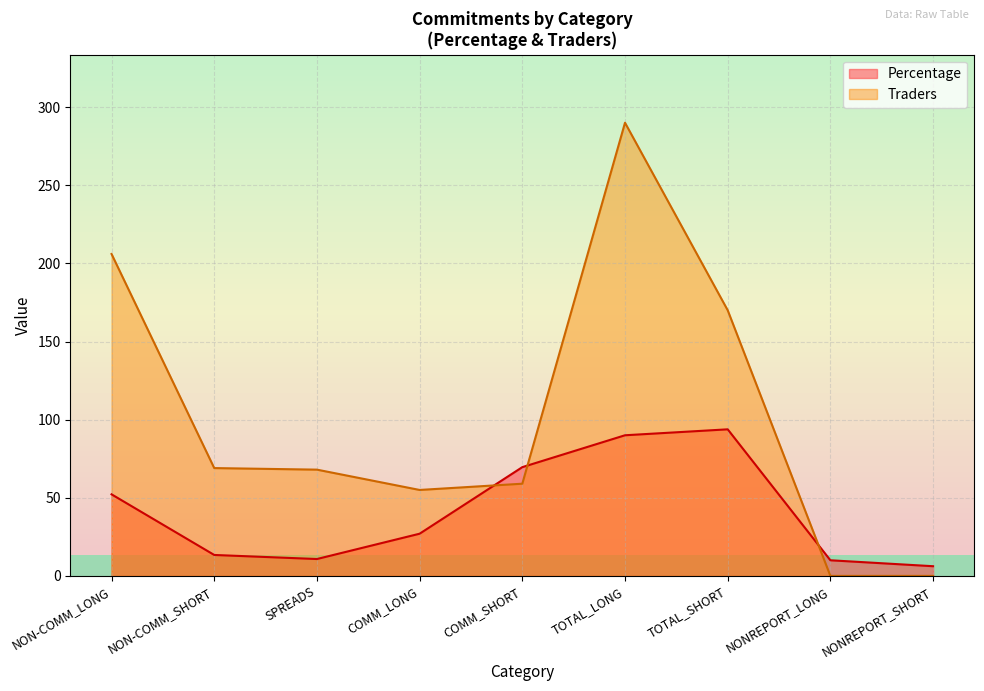

What are all the series names shown in the legend?

Percentage, Traders